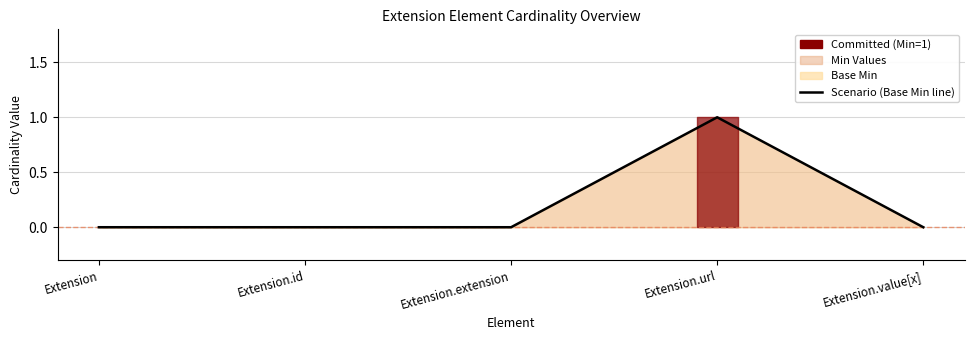

How many categories are shown in the chart?

5